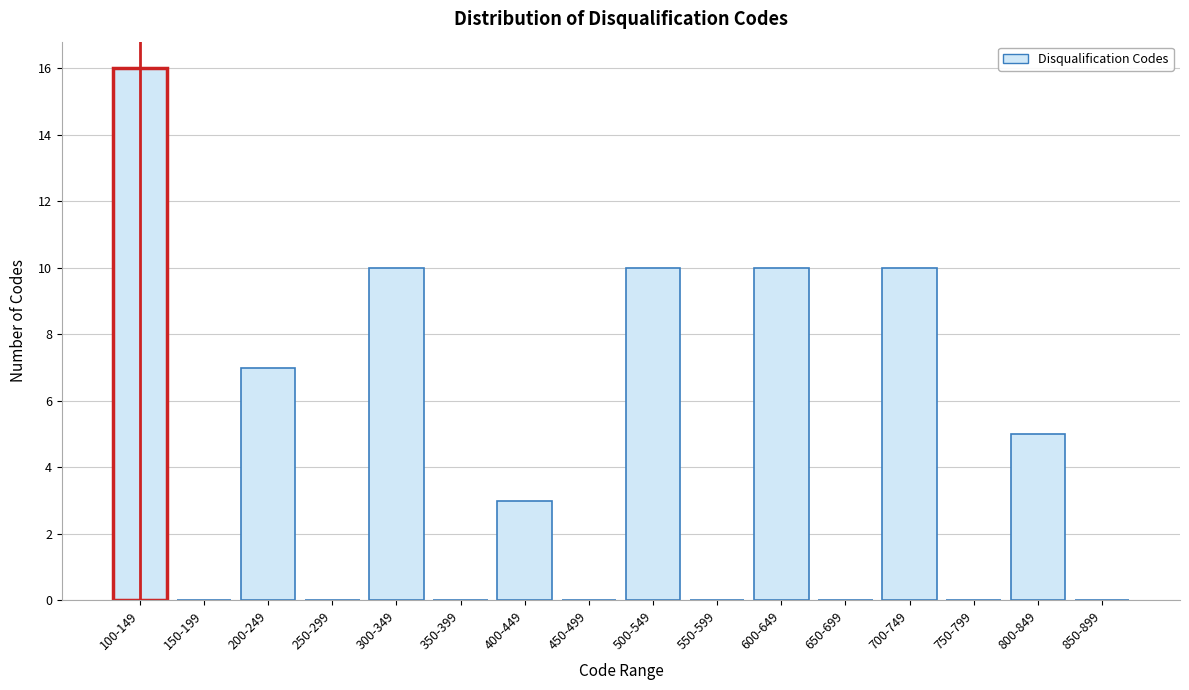

Reading right to left, transcribe all the data shown in this chart.

850-899=0	800-849=5	750-799=0	700-749=10	650-699=0	600-649=10	550-599=0	500-549=10	450-499=0	400-449=3	350-399=0	300-349=10	250-299=0	200-249=7	150-199=0	100-149=16